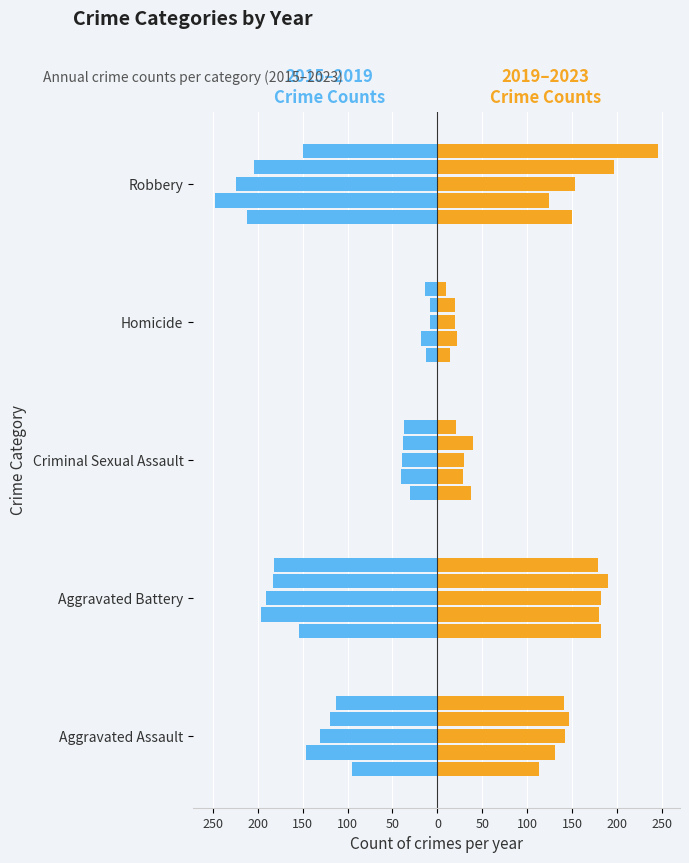

What is the value of the Left 2015 bar at the 5th from the left?

-212